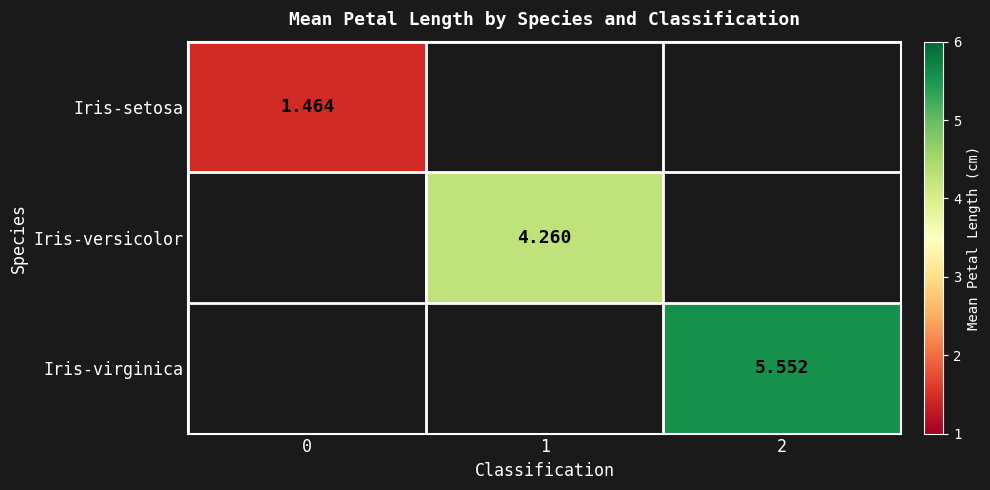

How many distinct data groups are displayed?

3